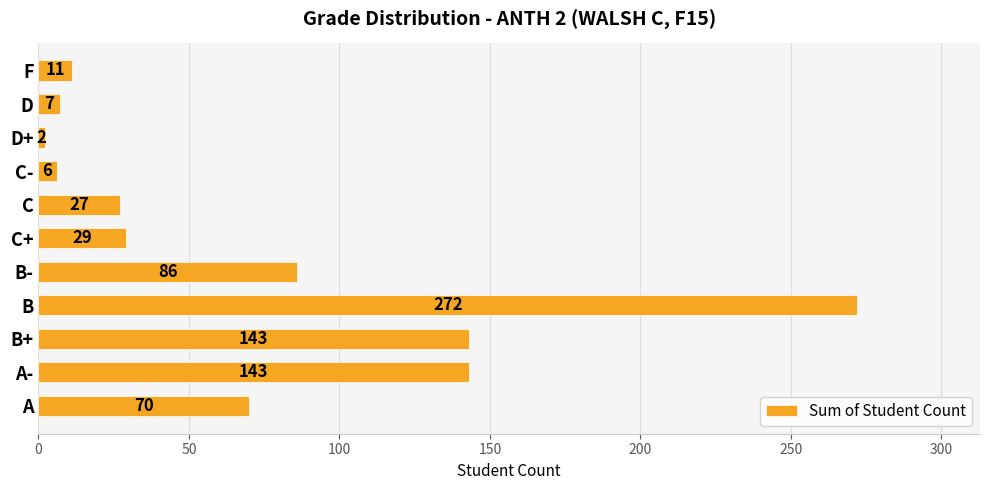

Between B and D+, which is larger?

B